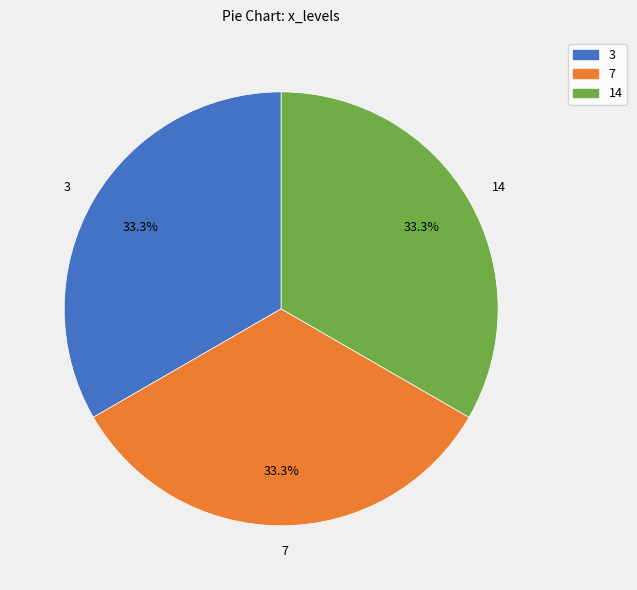

Count the number of slices in the pie.

3